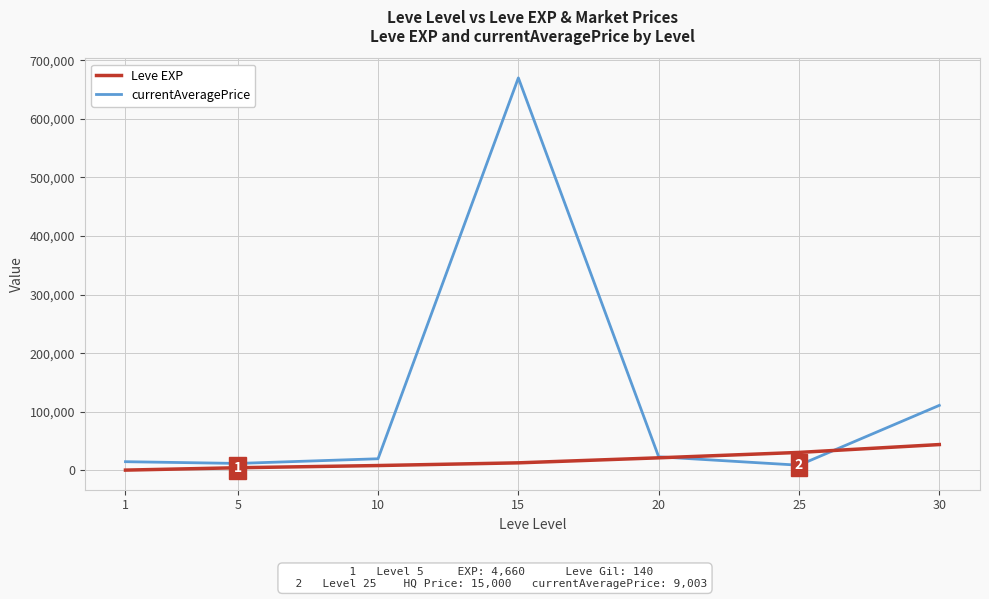

List the series in order of their peak value, highest first.

currentAveragePrice, Leve EXP